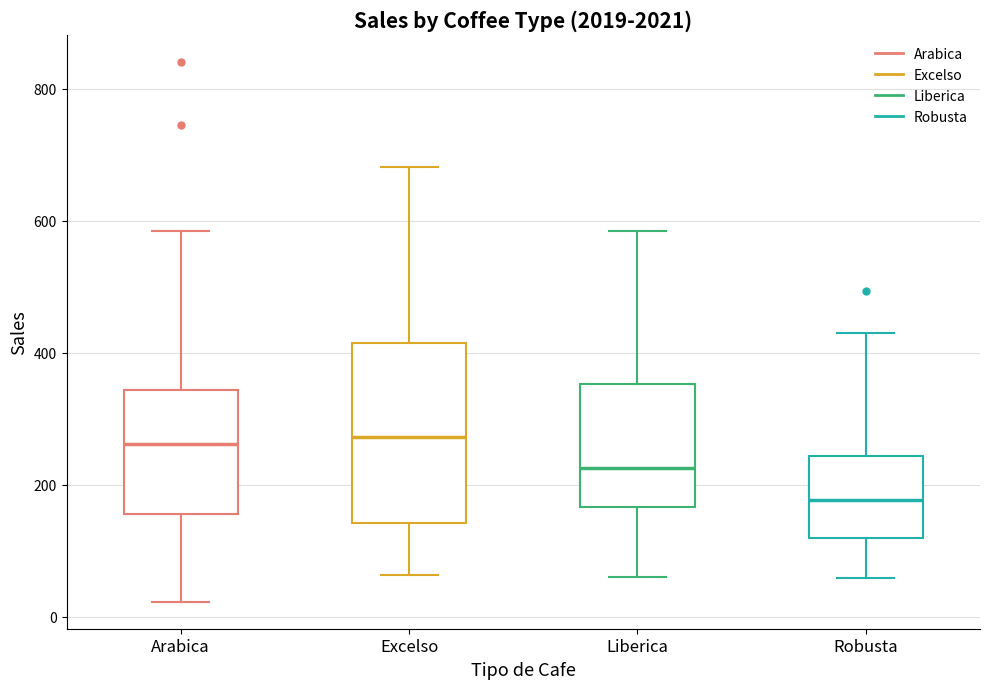

Reading left to right, transcribe this box plot: for each box, give where its median line is, the range the box spans, and where its two whiskers end, as read against the y-axis. The values are not printed on the chart, so give them approximately, as read against the axis.

Arabica: median 260, box 160 to 340, whiskers 20 to 580
Excelso: median 280, box 140 to 420, whiskers 60 to 680
Liberica: median 220, box 160 to 360, whiskers 60 to 580
Robusta: median 180, box 120 to 240, whiskers 60 to 420